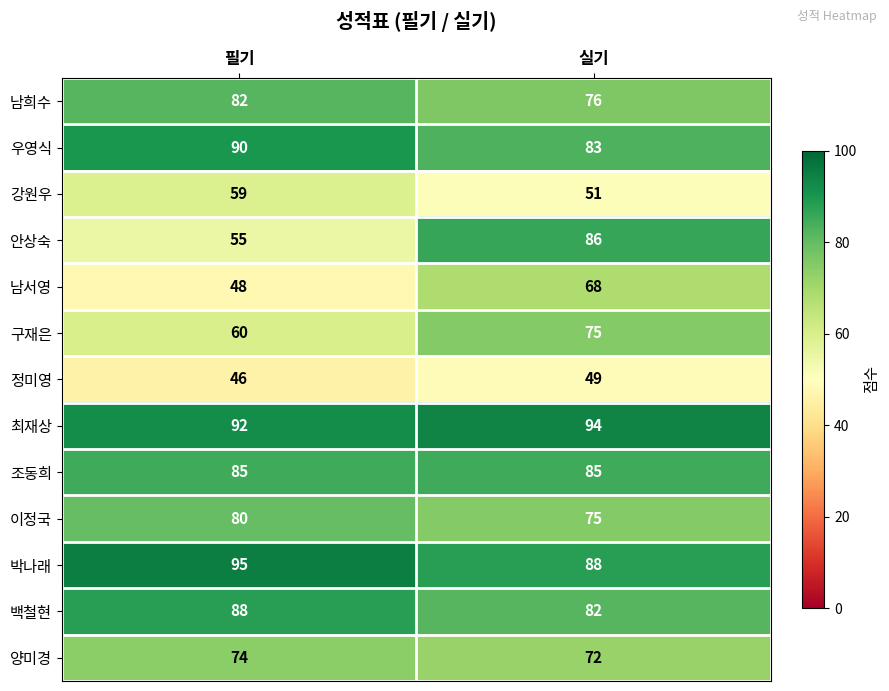

What is the sum of all 조동희 values?

170